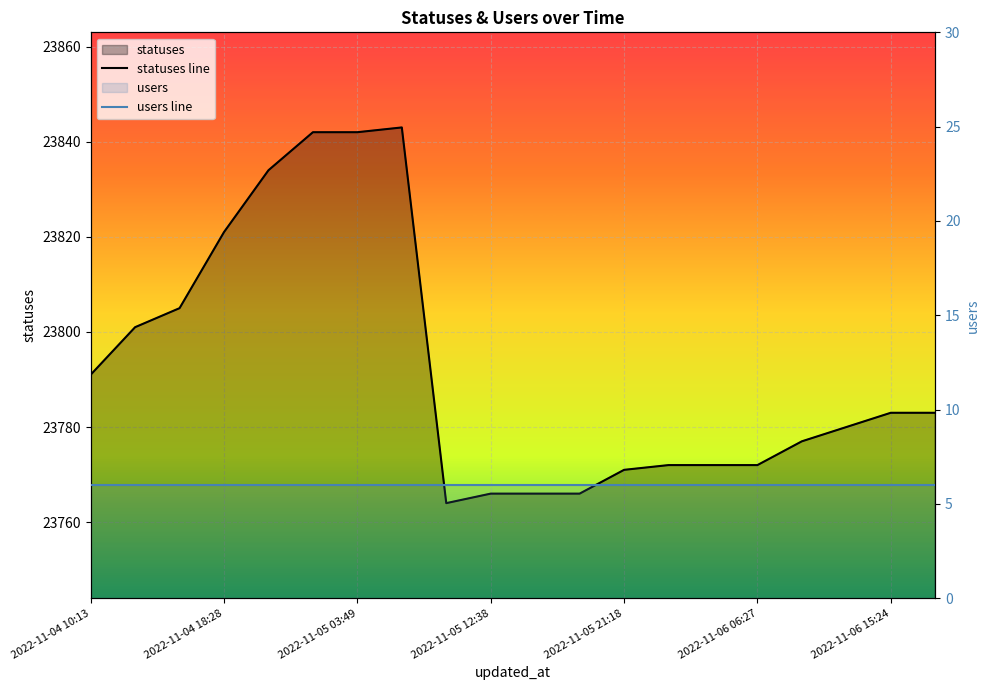

What position from the right is 2022-11-06 06:27?

5